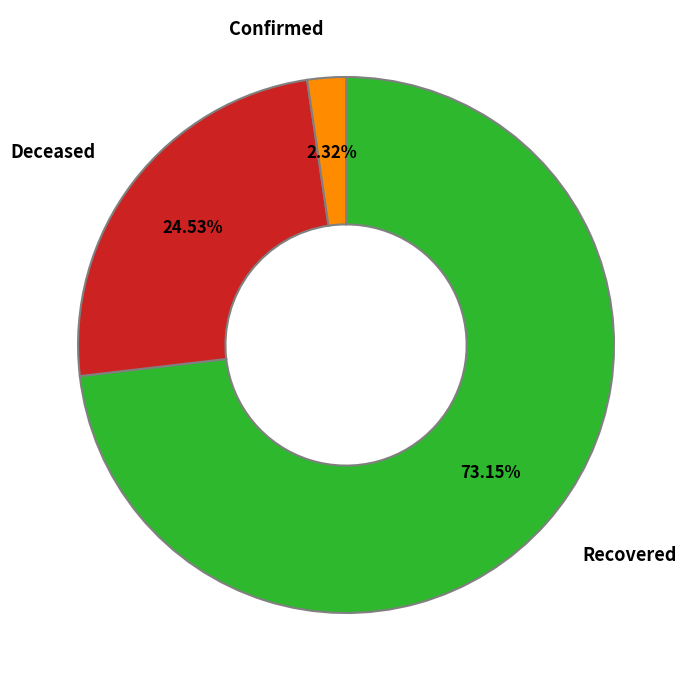

Which slice is the largest?

Recovered